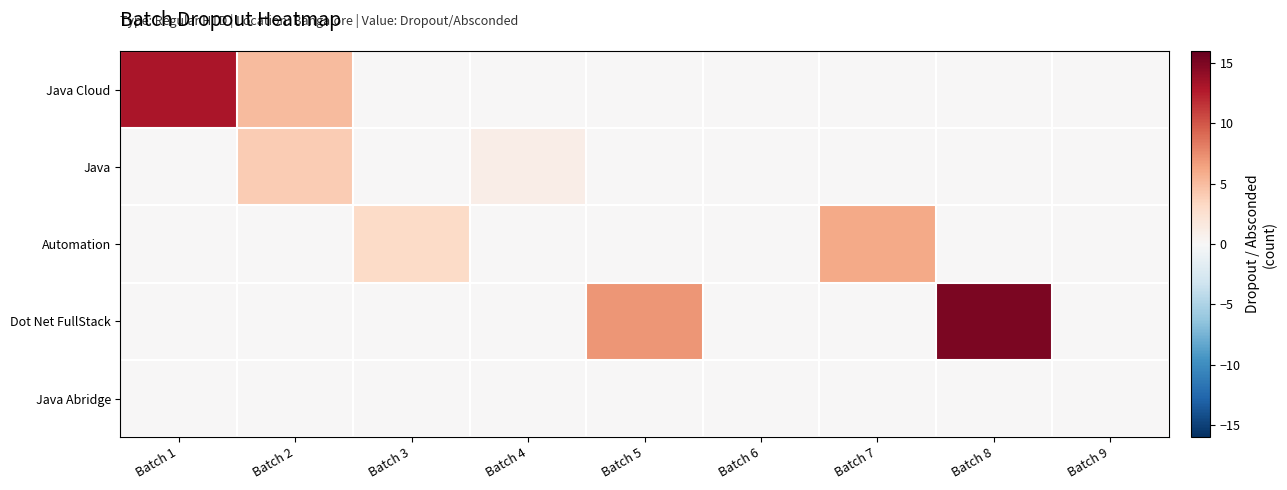

Rank the series by their maximum value, from highest to lowest.

Dot Net FullStack, Java Cloud, Automation, Java, Java Abridge